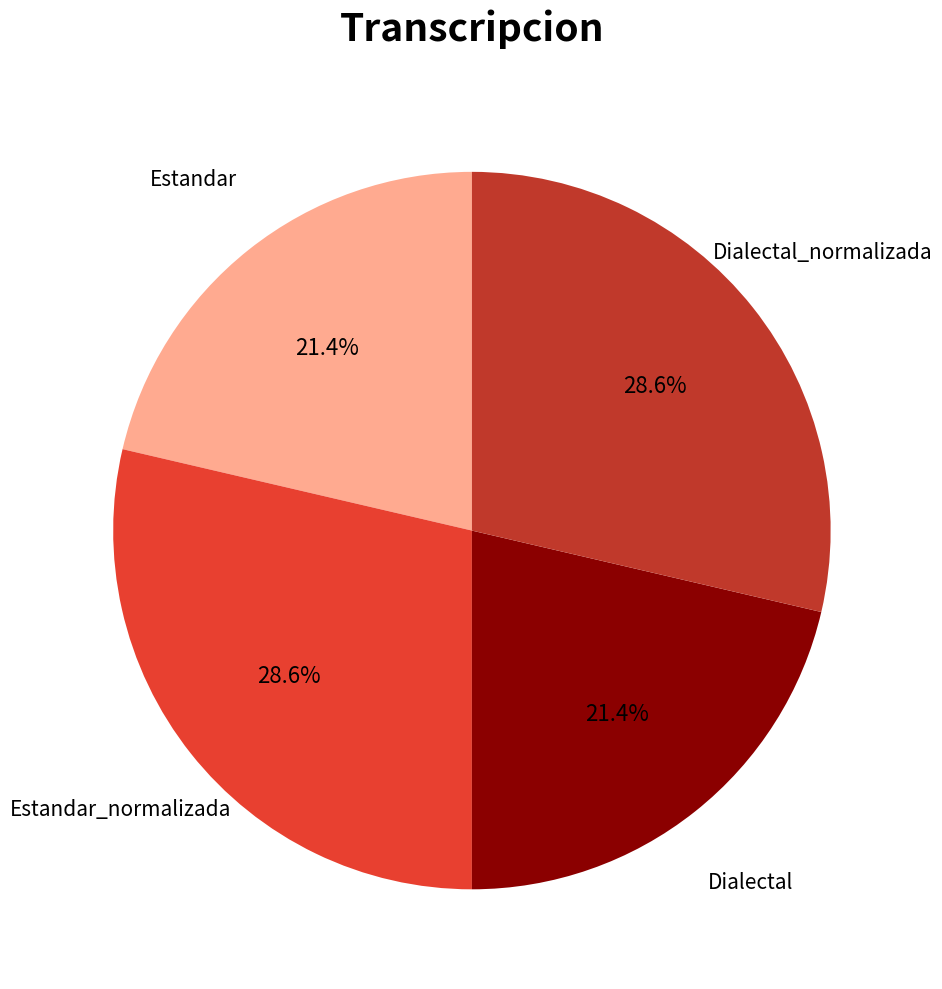

Does any single category account for the majority?

No